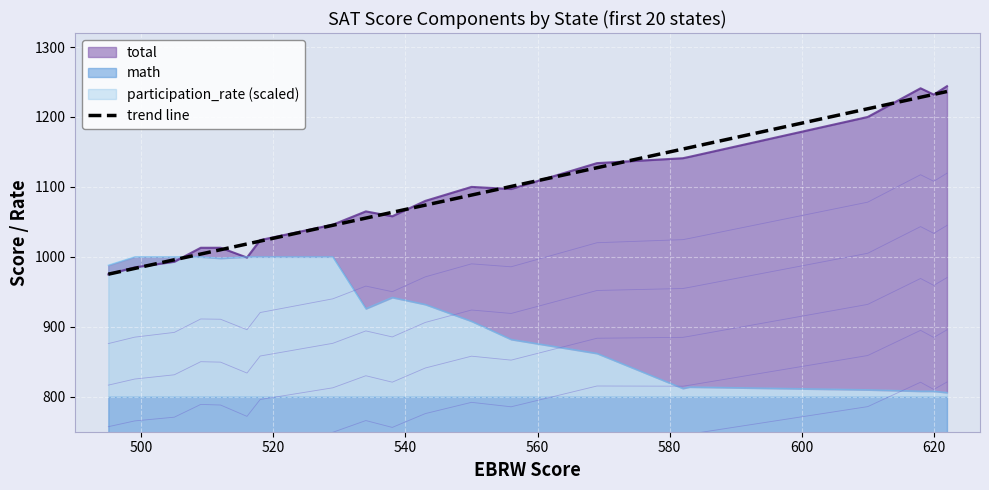

What is the minimum value for trend line?

975.2